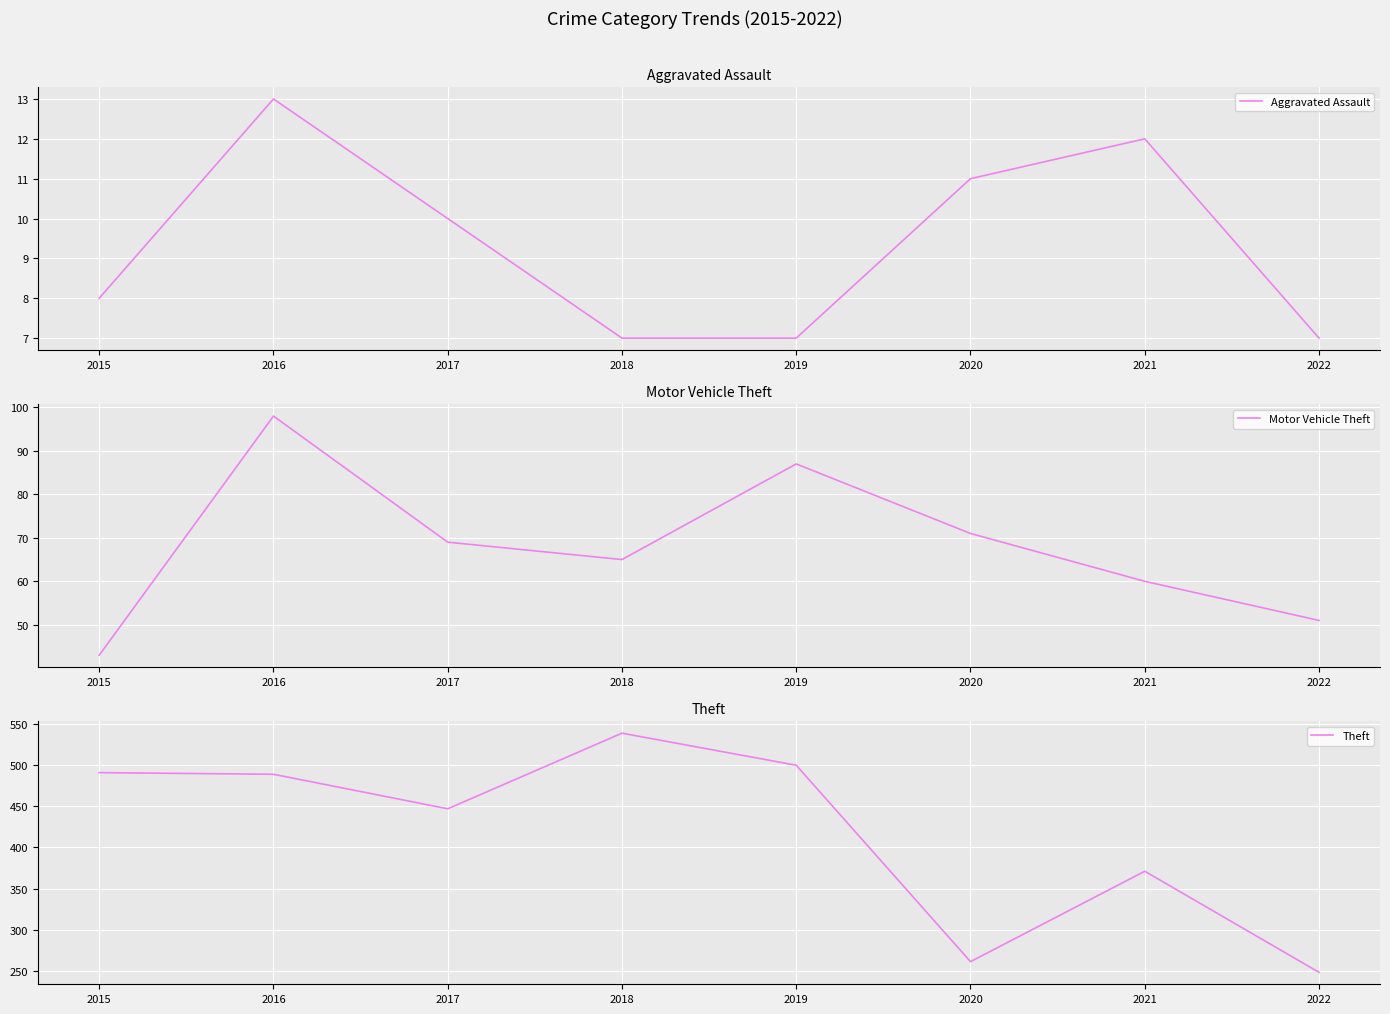

Count the number of data series in this chart.

3